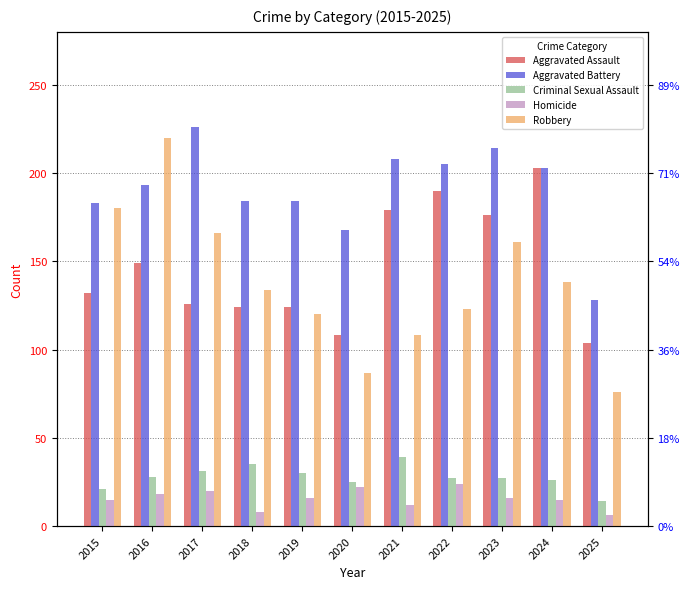

Count the number of categories in the chart.

11